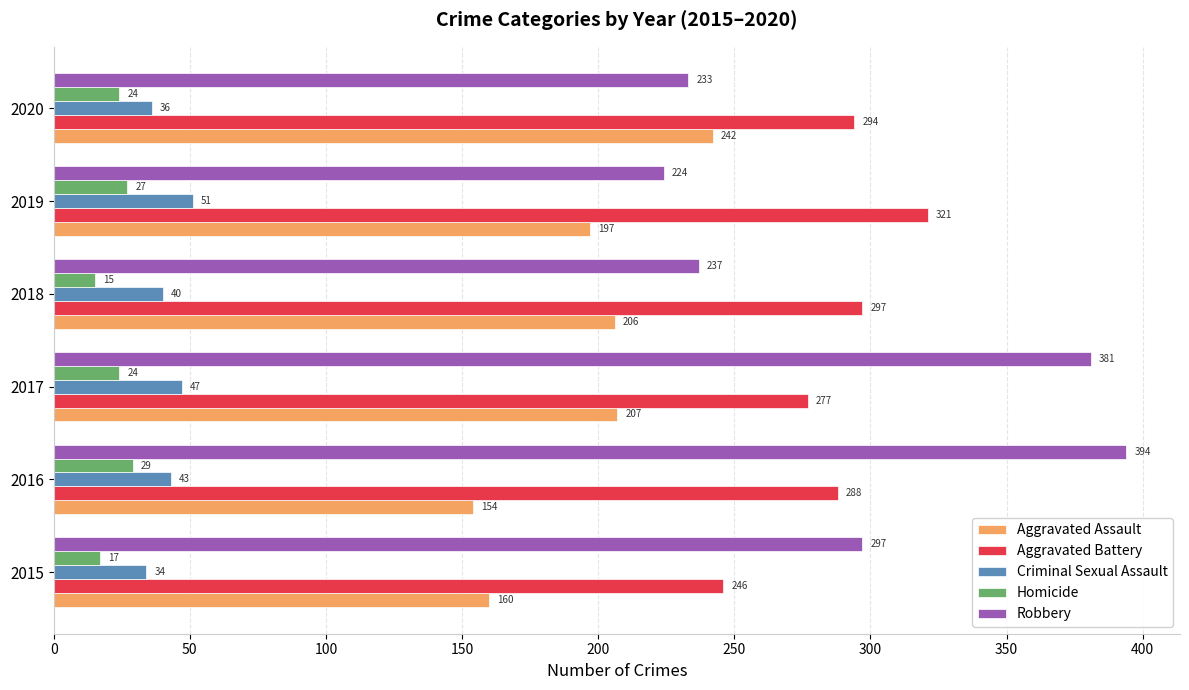

What is the difference between the highest and lowest values at 2020?

270